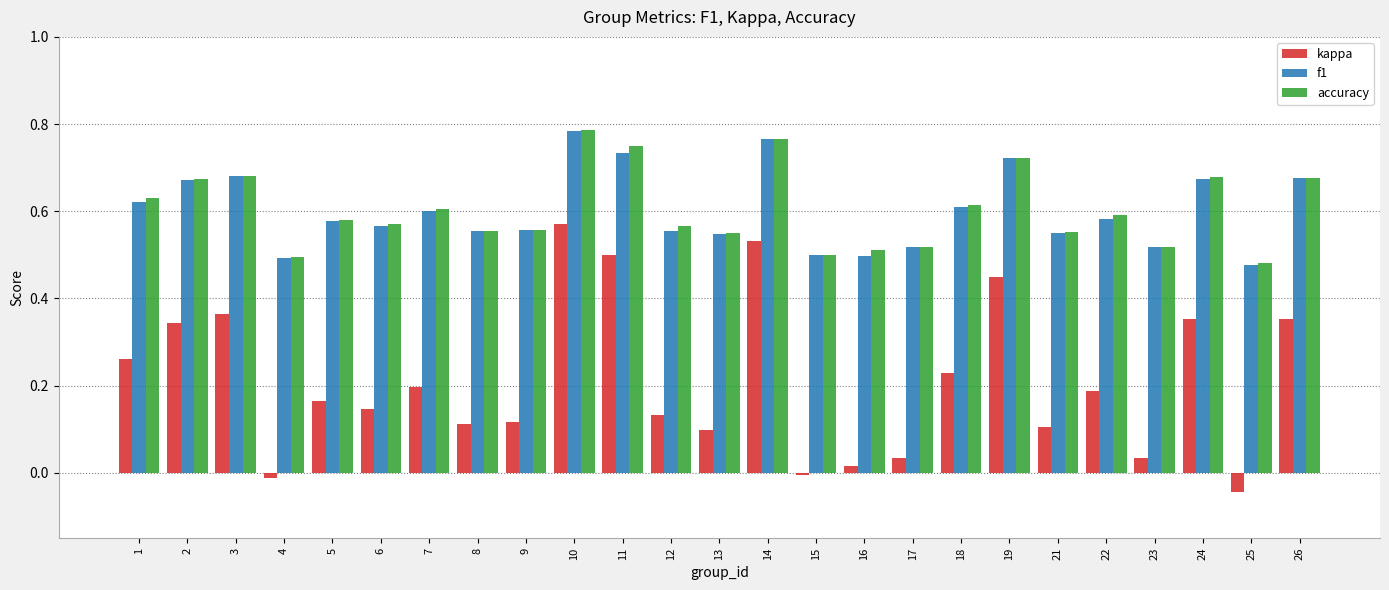

The value of f1 at 25 is 0.5. True or false?

True